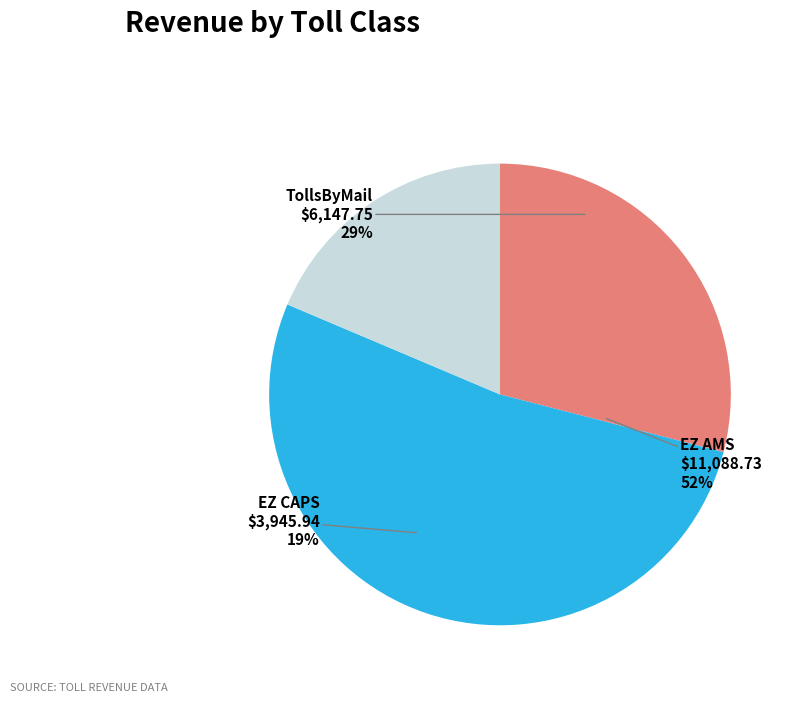

To the nearest percent, what is the difference between the EZ CAPS and TollsByMail slice percentages?

10%